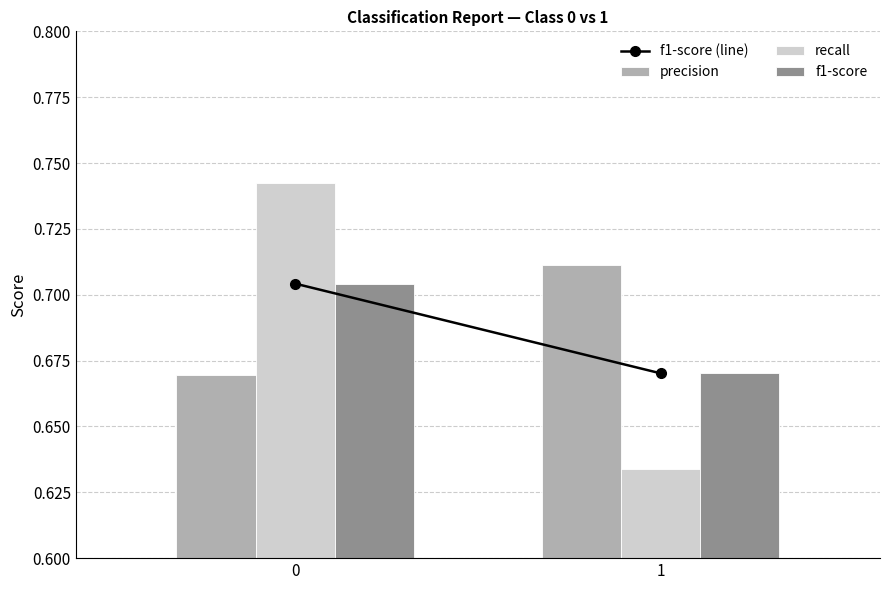

At which label does recall reach its minimum?

1